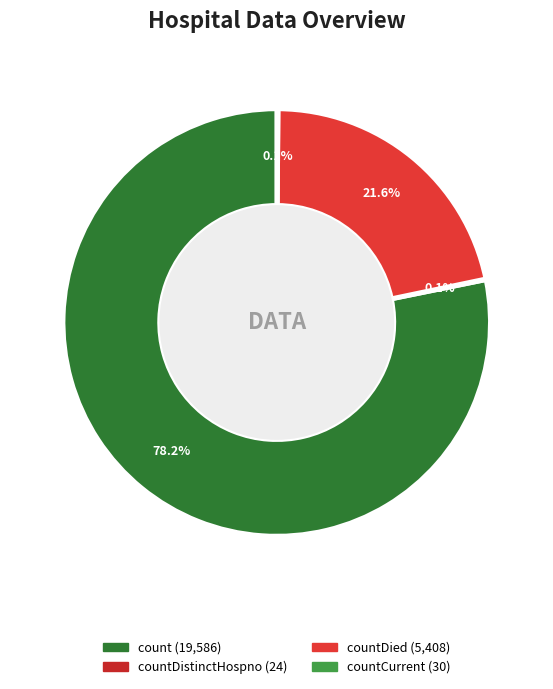

Which slice is the largest?

count